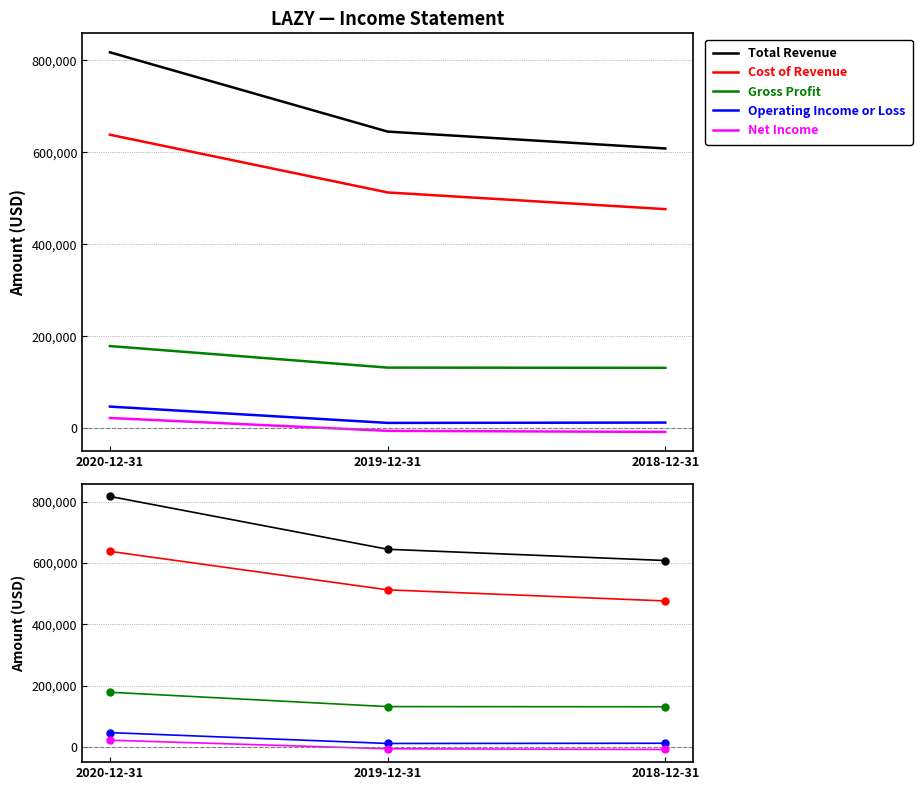

Is the value of Net Income at 2020-12-31 greater than the value of Operating Income or Loss at 2019-12-31?

Yes